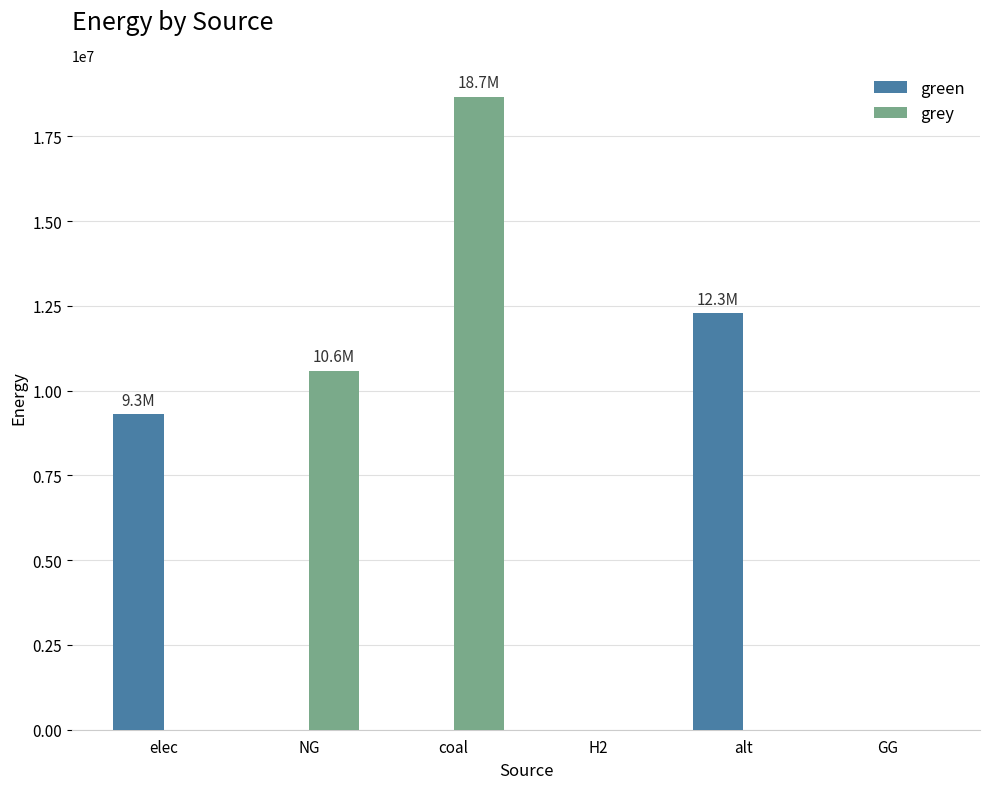

The value of grey at coal is 26756647.6. True or false?

False